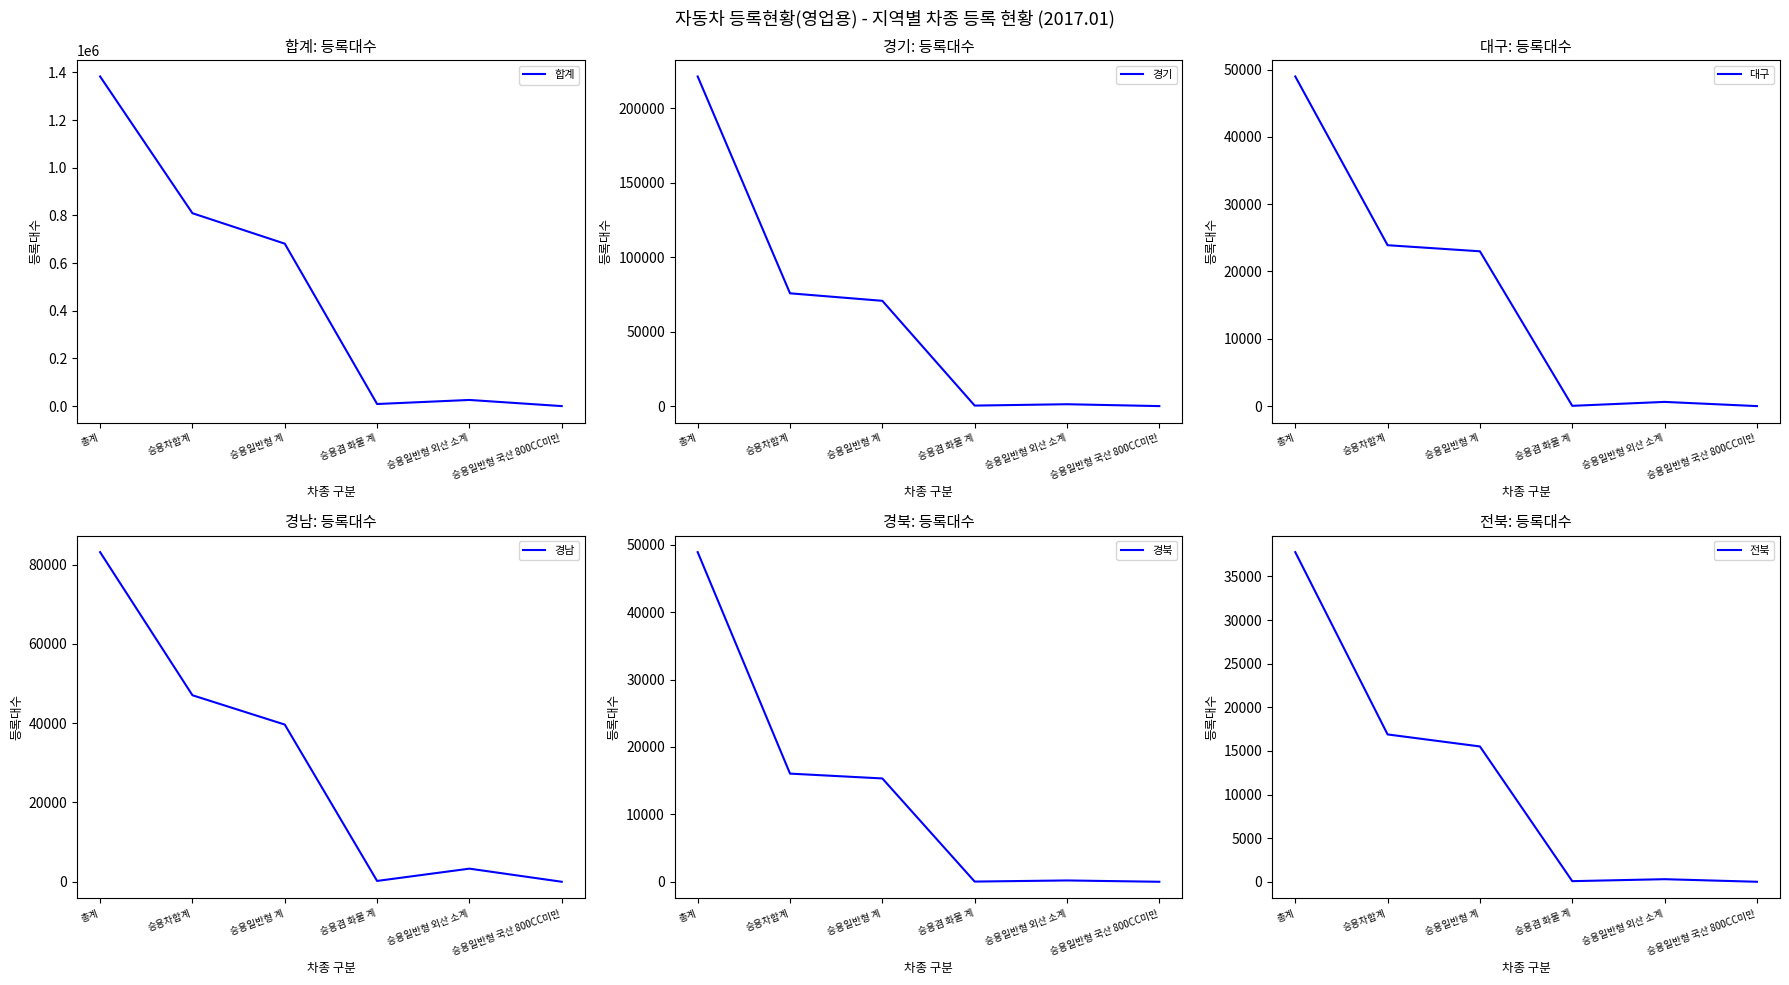

Where is the first local maximum for 합계?

승용일반형 외산 소계